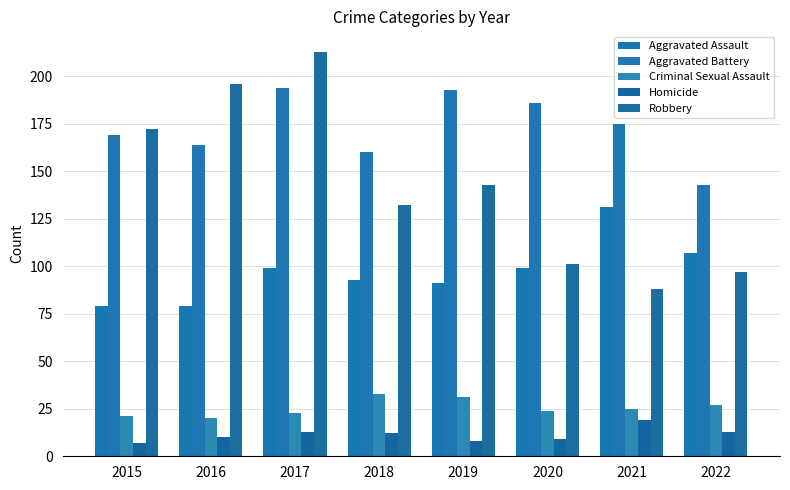

True or false: Aggravated Battery has a value of 81 at 2018.

False